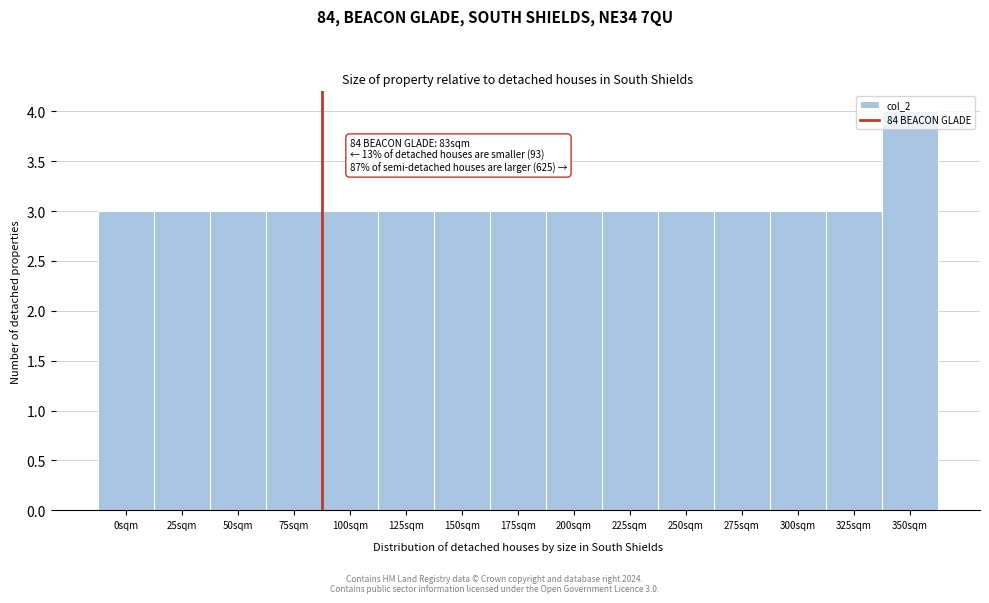

What position from the right is 50sqm?

13